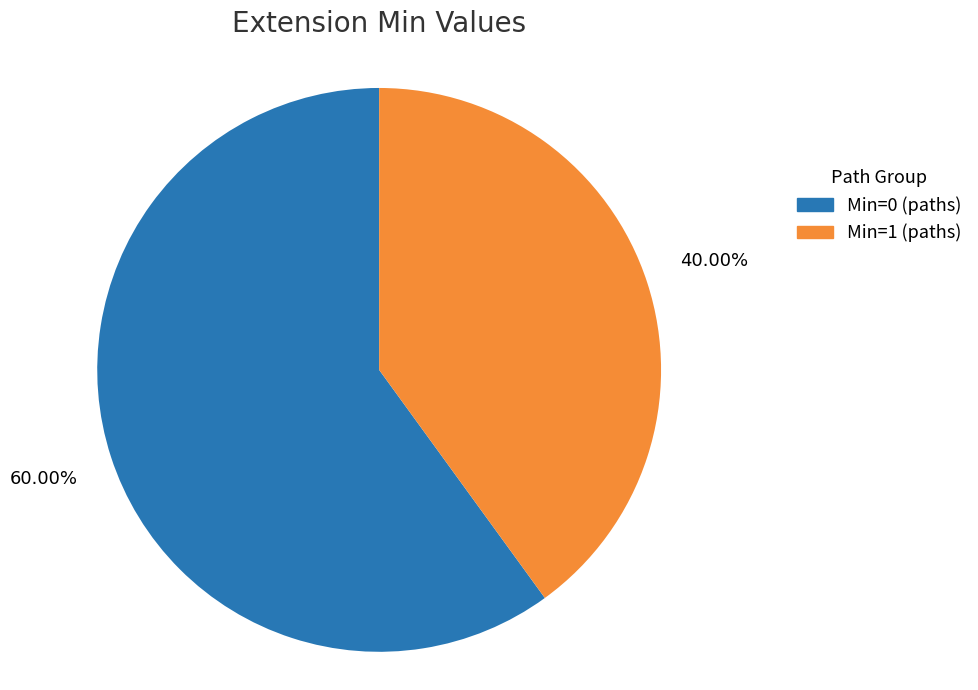

What is the ratio of the value at Min=1 (paths) to the value at Min=0 (paths)?

0.7